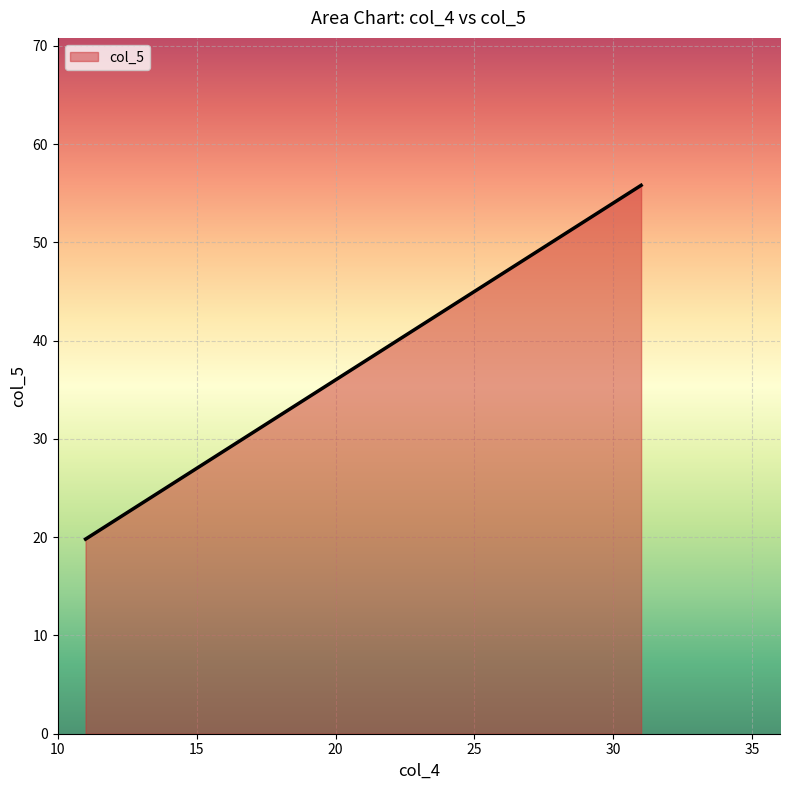

How many values are below 37?

1